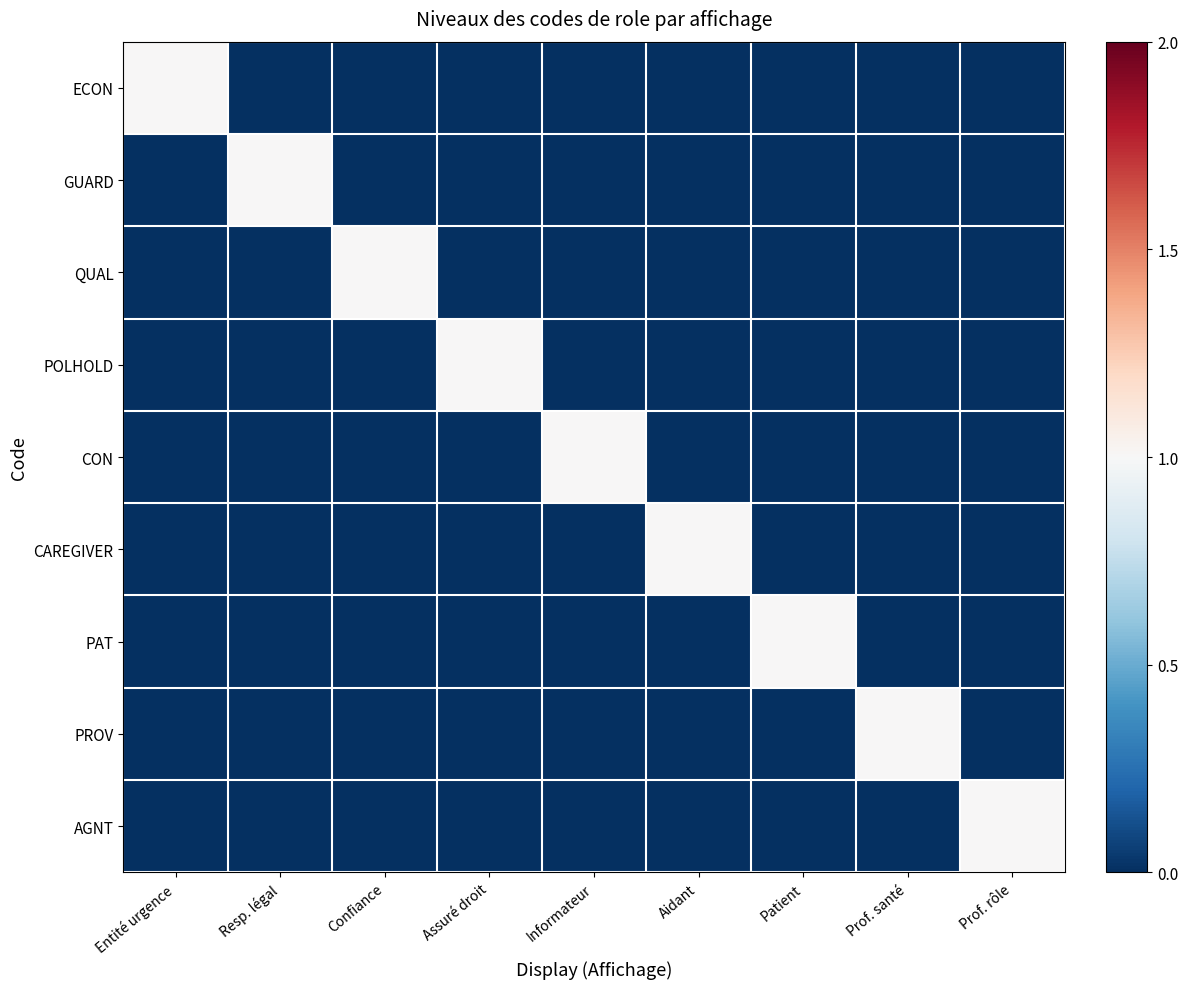

Reading left to right, extract all data points from this chart.

ECON: Entité urgence=1	Resp. légal=0	Confiance=0	Assuré droit=0	Informateur=0	Aidant=0	Patient=0	Prof. santé=0	Prof. rôle=0
GUARD: Entité urgence=0	Resp. légal=1	Confiance=0	Assuré droit=0	Informateur=0	Aidant=0	Patient=0	Prof. santé=0	Prof. rôle=0
QUAL: Entité urgence=0	Resp. légal=0	Confiance=1	Assuré droit=0	Informateur=0	Aidant=0	Patient=0	Prof. santé=0	Prof. rôle=0
POLHOLD: Entité urgence=0	Resp. légal=0	Confiance=0	Assuré droit=1	Informateur=0	Aidant=0	Patient=0	Prof. santé=0	Prof. rôle=0
CON: Entité urgence=0	Resp. légal=0	Confiance=0	Assuré droit=0	Informateur=1	Aidant=0	Patient=0	Prof. santé=0	Prof. rôle=0
CAREGIVER: Entité urgence=0	Resp. légal=0	Confiance=0	Assuré droit=0	Informateur=0	Aidant=1	Patient=0	Prof. santé=0	Prof. rôle=0
PAT: Entité urgence=0	Resp. légal=0	Confiance=0	Assuré droit=0	Informateur=0	Aidant=0	Patient=1	Prof. santé=0	Prof. rôle=0
PROV: Entité urgence=0	Resp. légal=0	Confiance=0	Assuré droit=0	Informateur=0	Aidant=0	Patient=0	Prof. santé=1	Prof. rôle=0
AGNT: Entité urgence=0	Resp. légal=0	Confiance=0	Assuré droit=0	Informateur=0	Aidant=0	Patient=0	Prof. santé=0	Prof. rôle=1